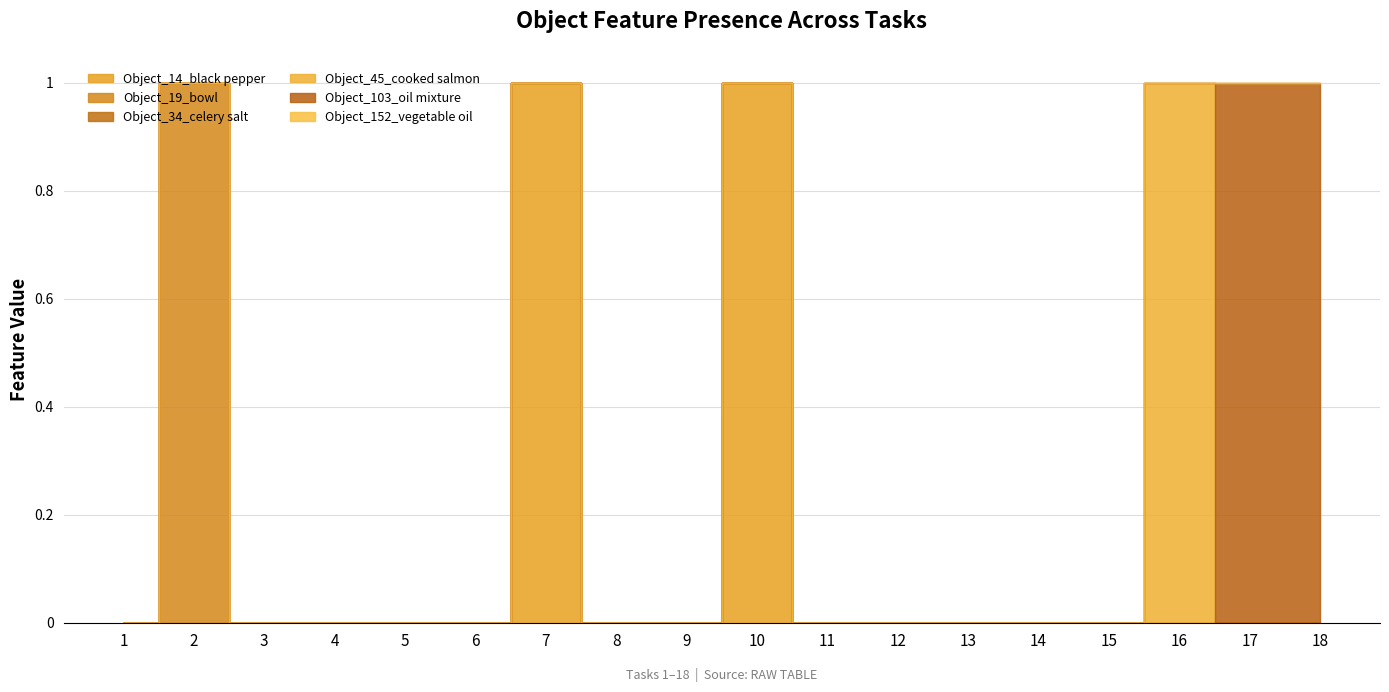

How many positive values does the Object_103_oil mixture series have?

2